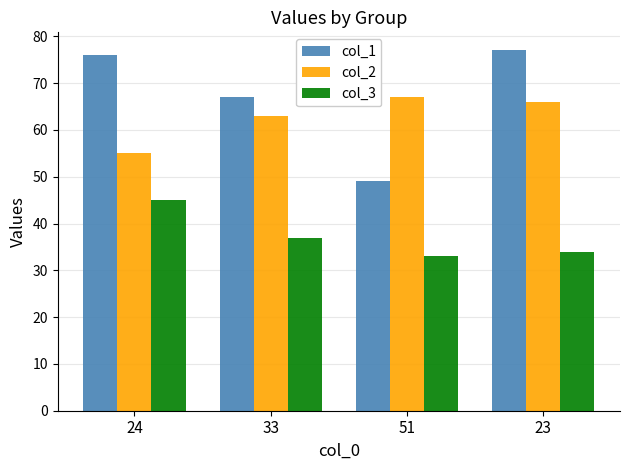

What is the difference between the highest and lowest values at 24?

31